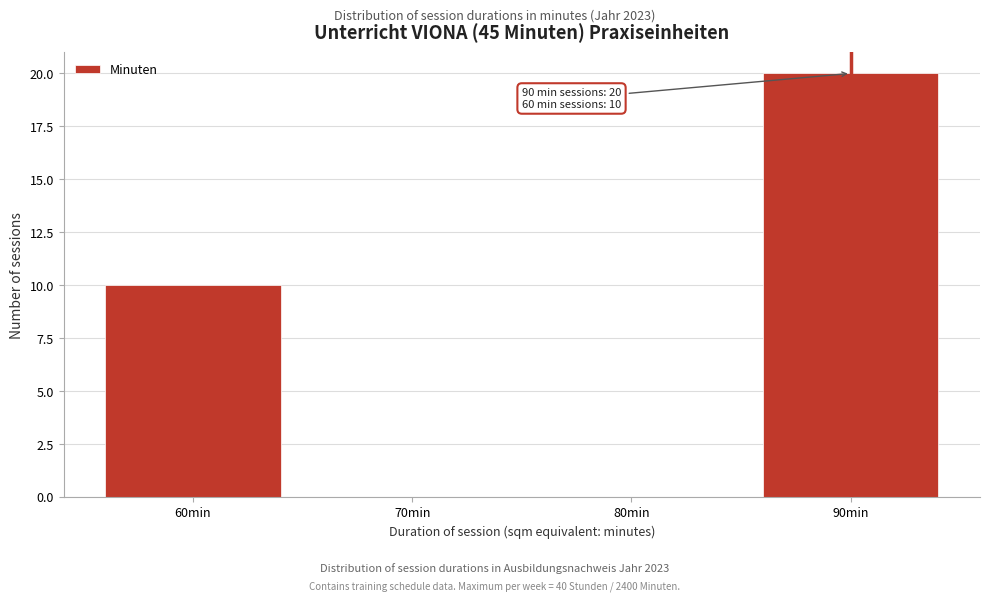

Which range on the x-axis has the tallest bar?

85 to 95